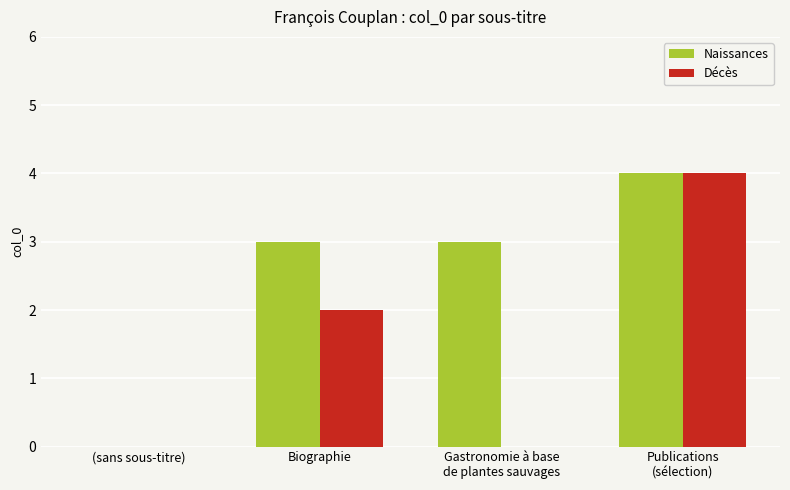

What is the greatest value displayed?

4